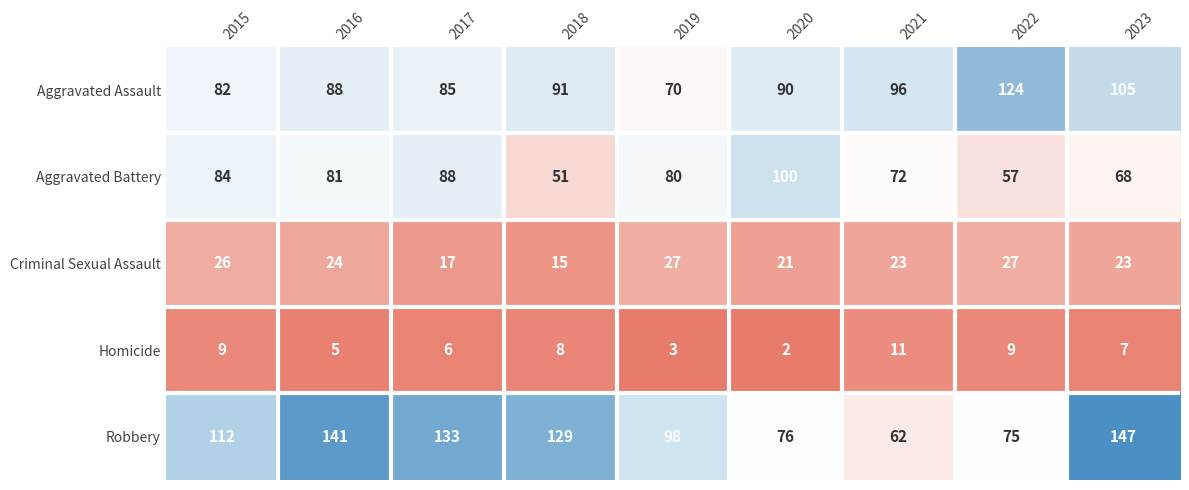

What is the difference between the maximum and minimum values in the Aggravated Battery series?

49